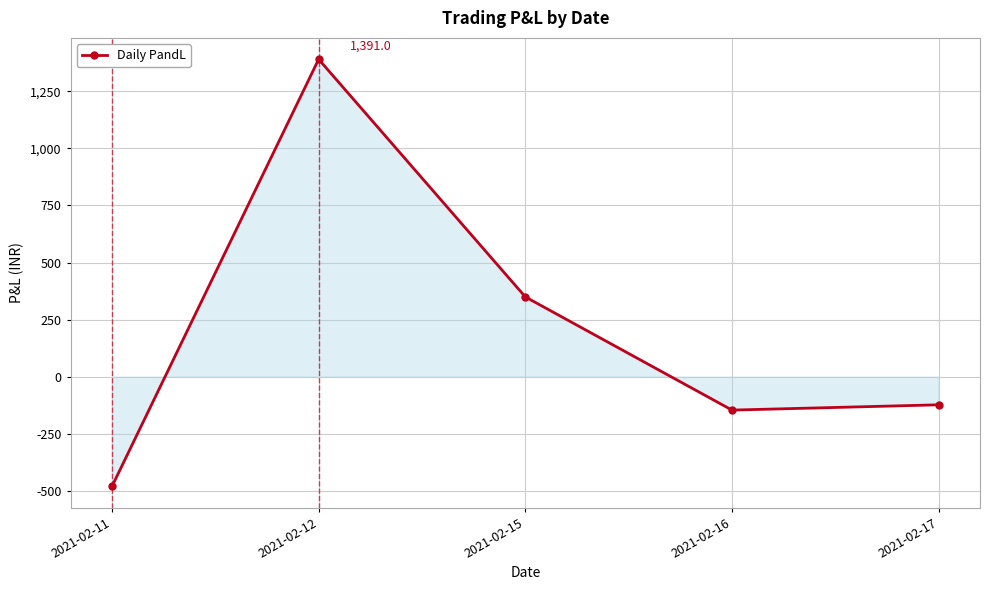

What is the difference between the maximum and minimum values?

1872.4